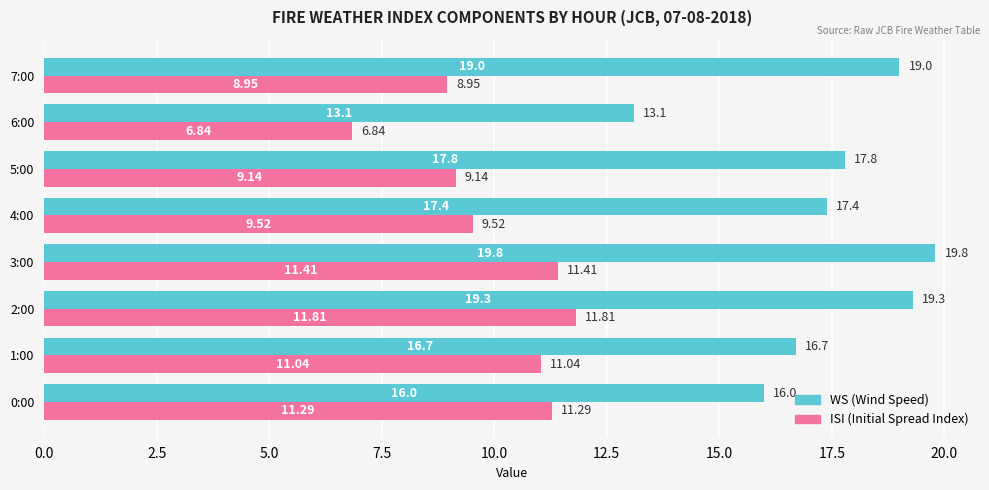

Rank the series at 0:00 from highest to lowest value.

WS (Wind Speed), ISI (Initial Spread Index)